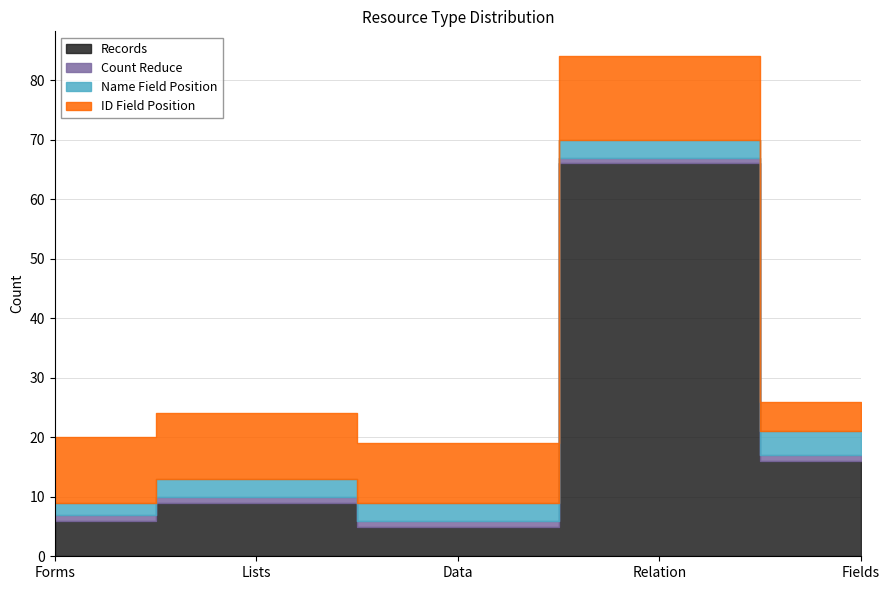

Count the ID Field Position values in the range 10 to 11.

3